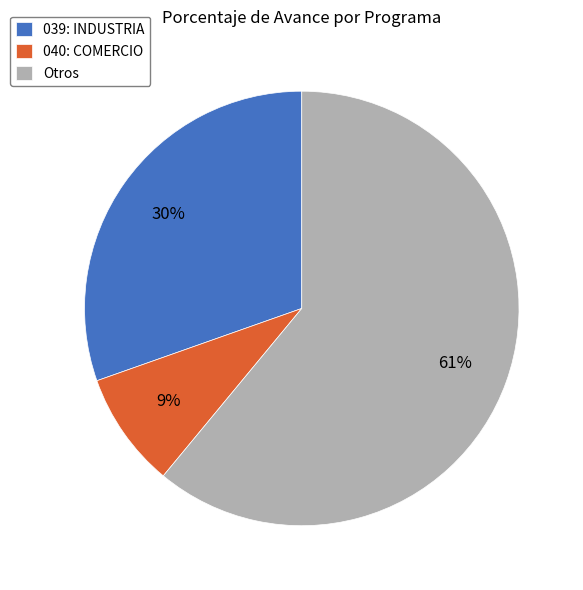

Do 040: COMERCIO and 039: INDUSTRIA together represent more than half of the pie?

No